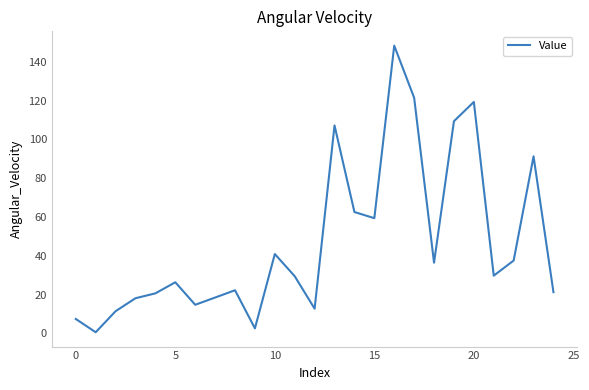

What is the greatest value displayed?

148.4